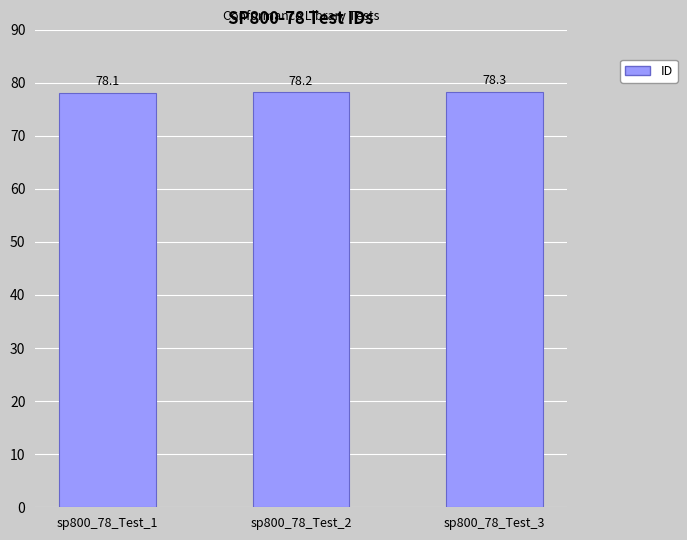

What is the value of the 1st bar from the left?

78.1